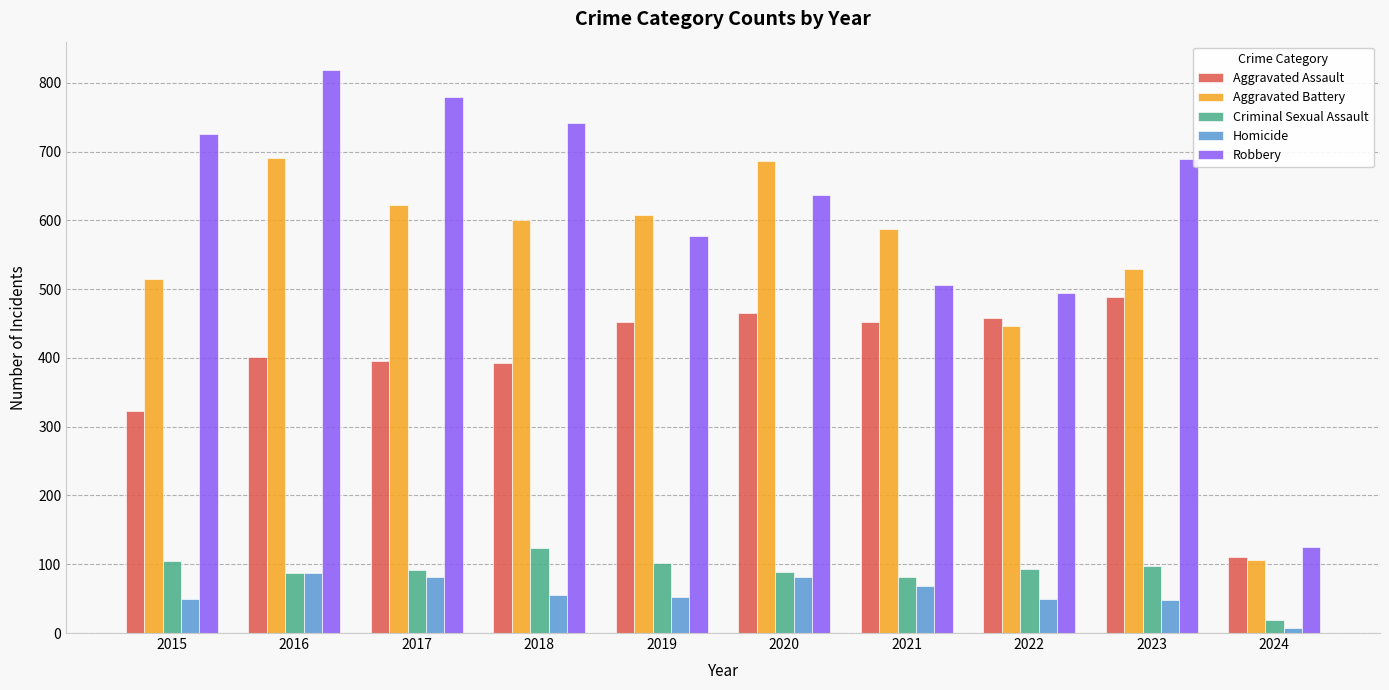

What is the value of the Homicide bar at the 10th from the left?

8